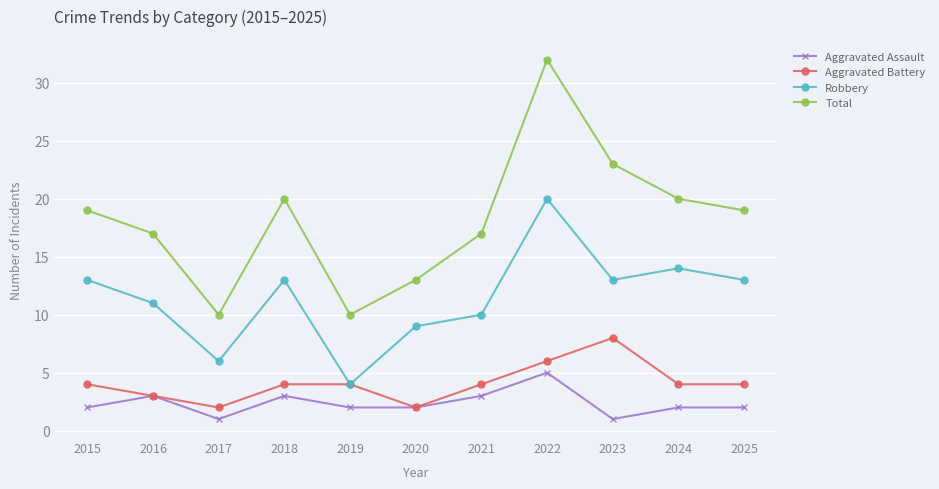

What is the difference between the maximum and minimum values in the Robbery series?

16